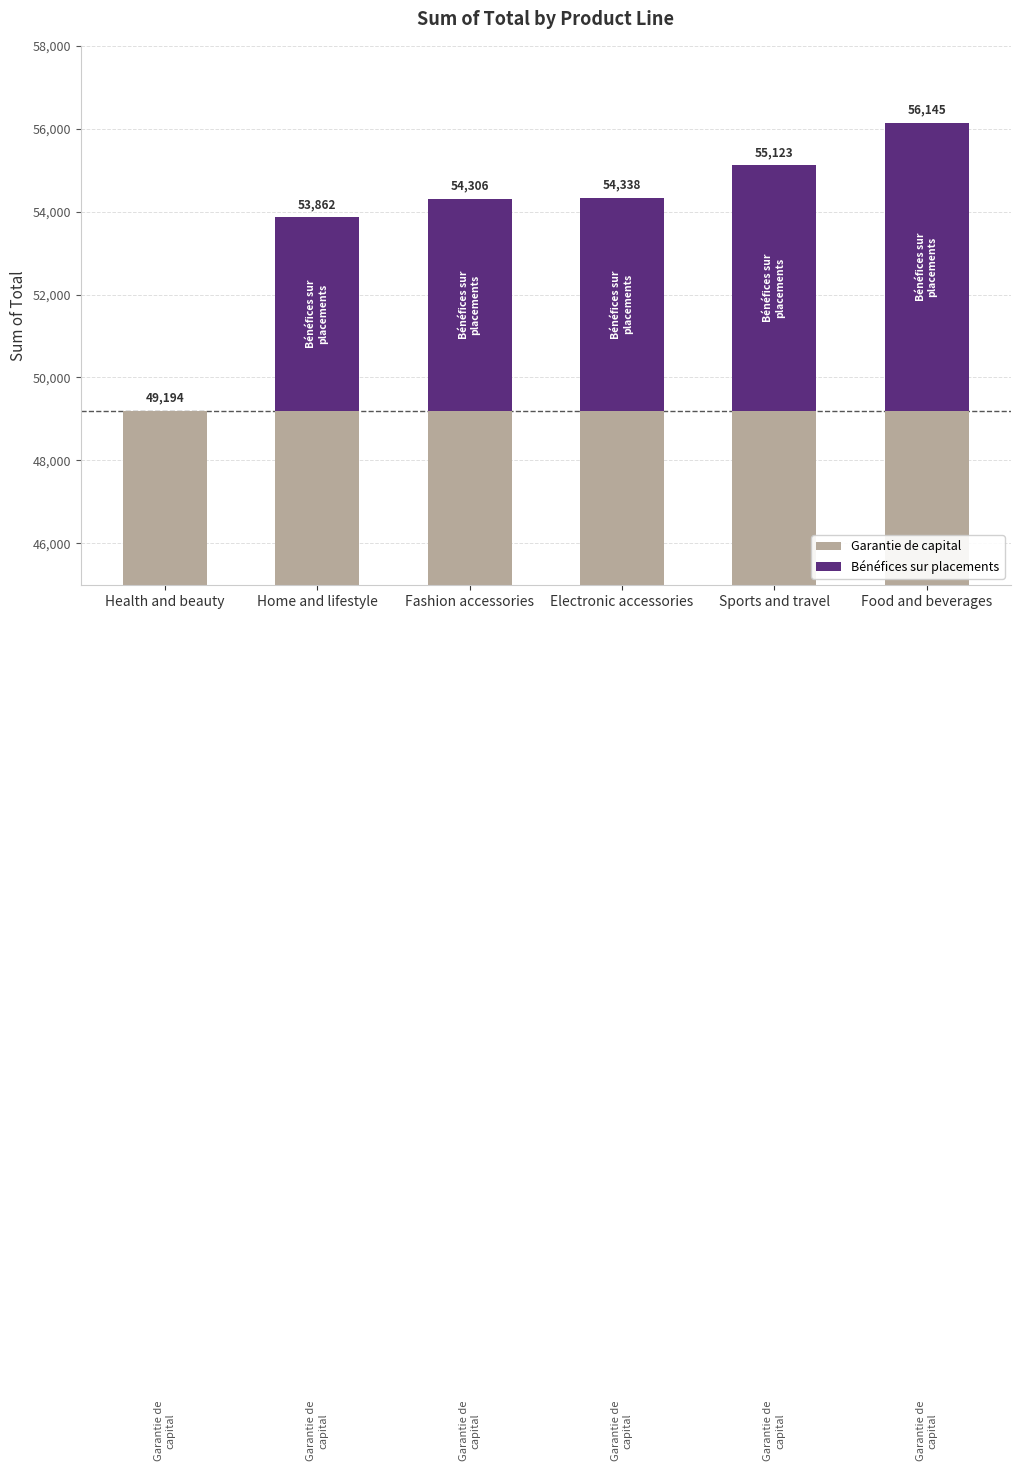

What is the difference between the highest and lowest values at Sports and travel?

43264.7